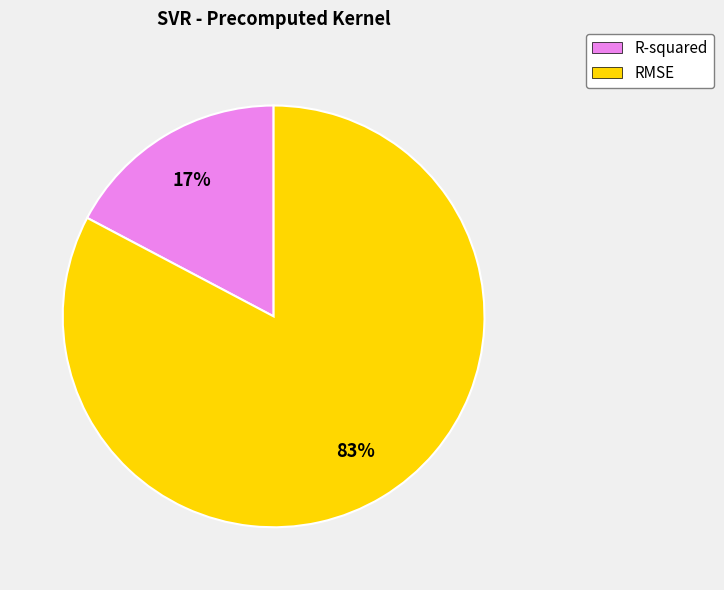

Which slice is the largest?

RMSE